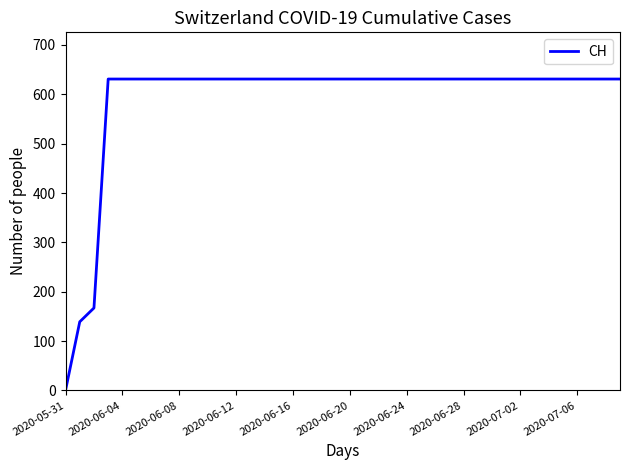

Does the chart have visible grid lines?

No